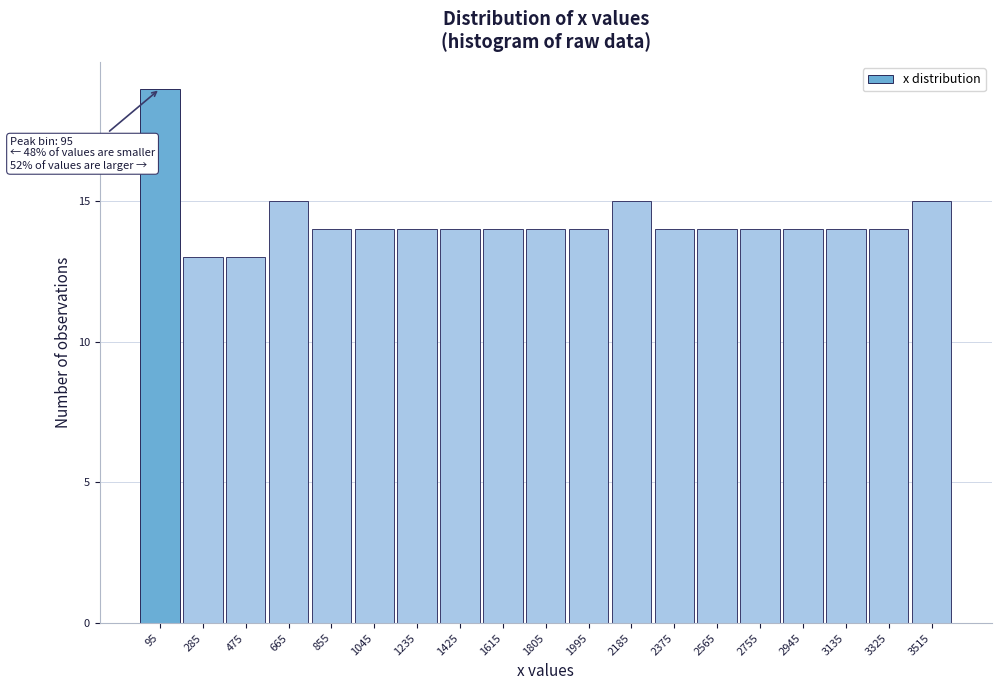

Which range on the x-axis has the tallest bar?

0 to 190